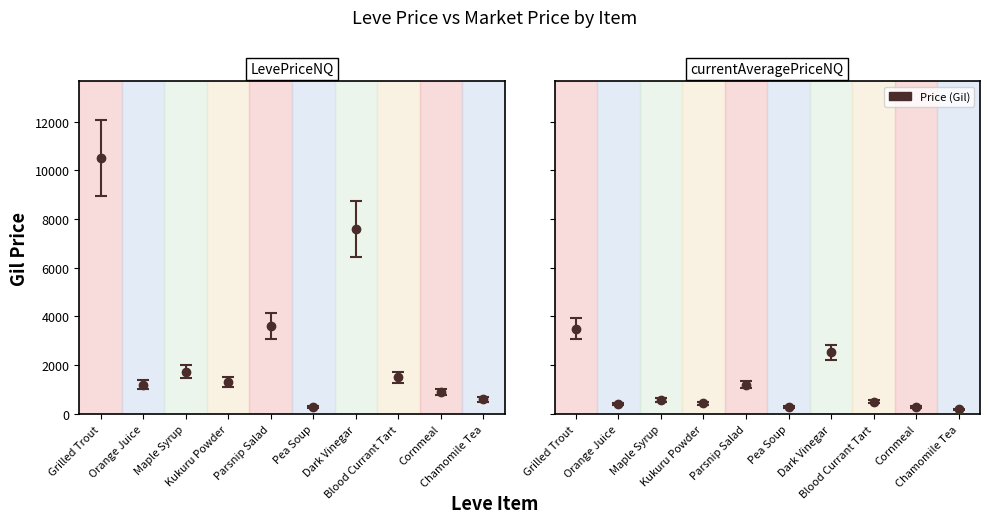

Are the bars horizontal?

No